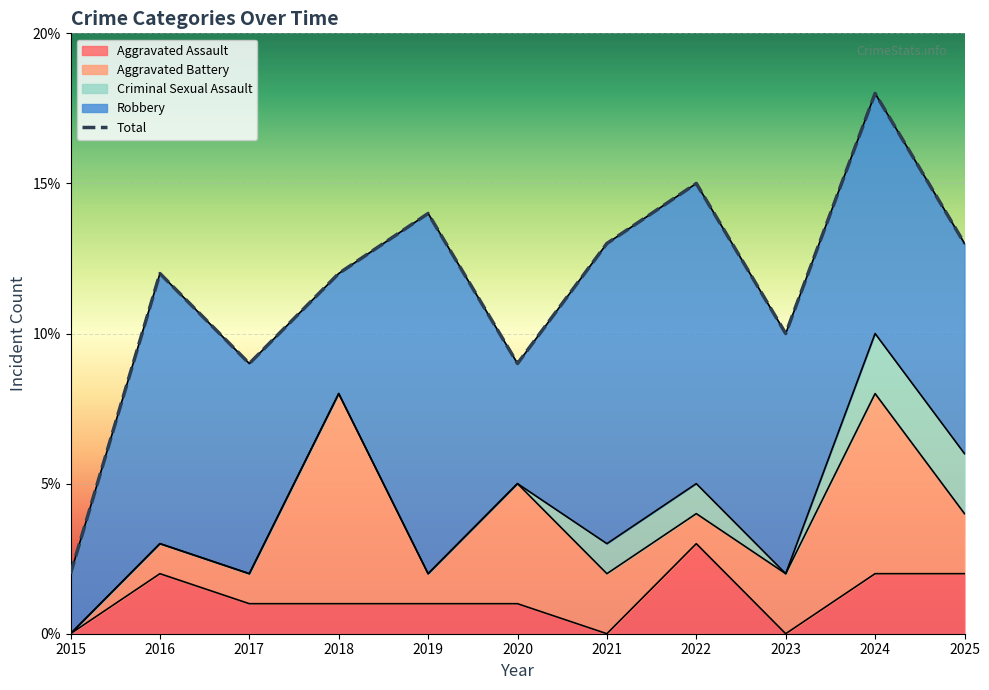

At which category is the sum across all series the highest?

2024